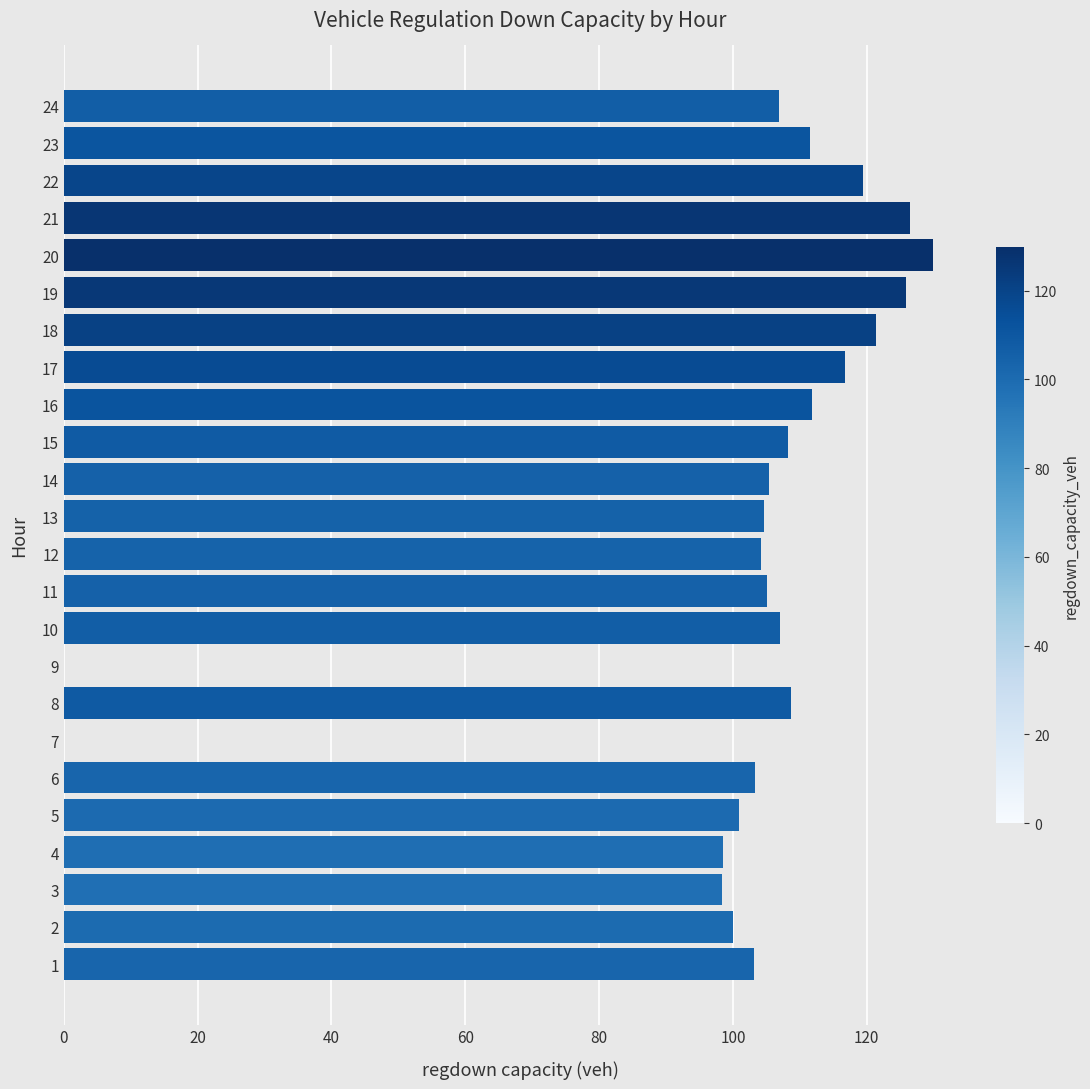

What is the sum of all values?

2417.4